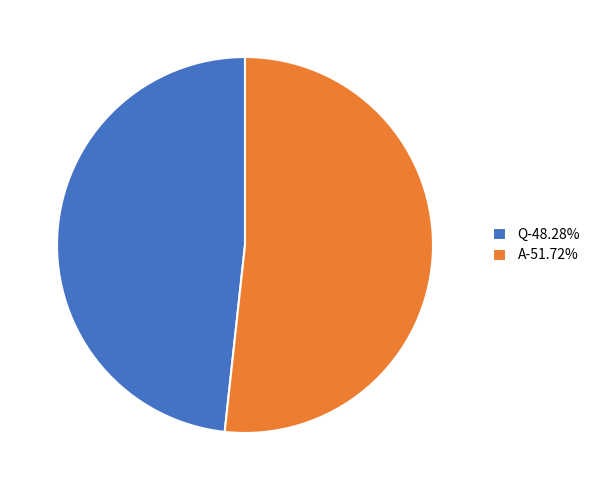

True or false: Q accounts for 48% of the total.

True